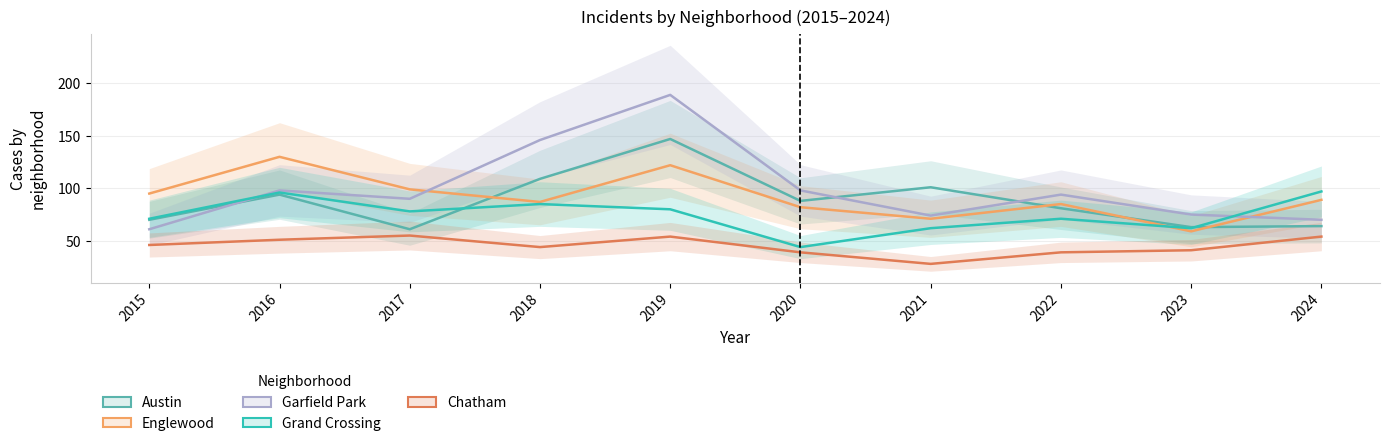

True or false: Austin and Grand Crossing cross at least once.

True